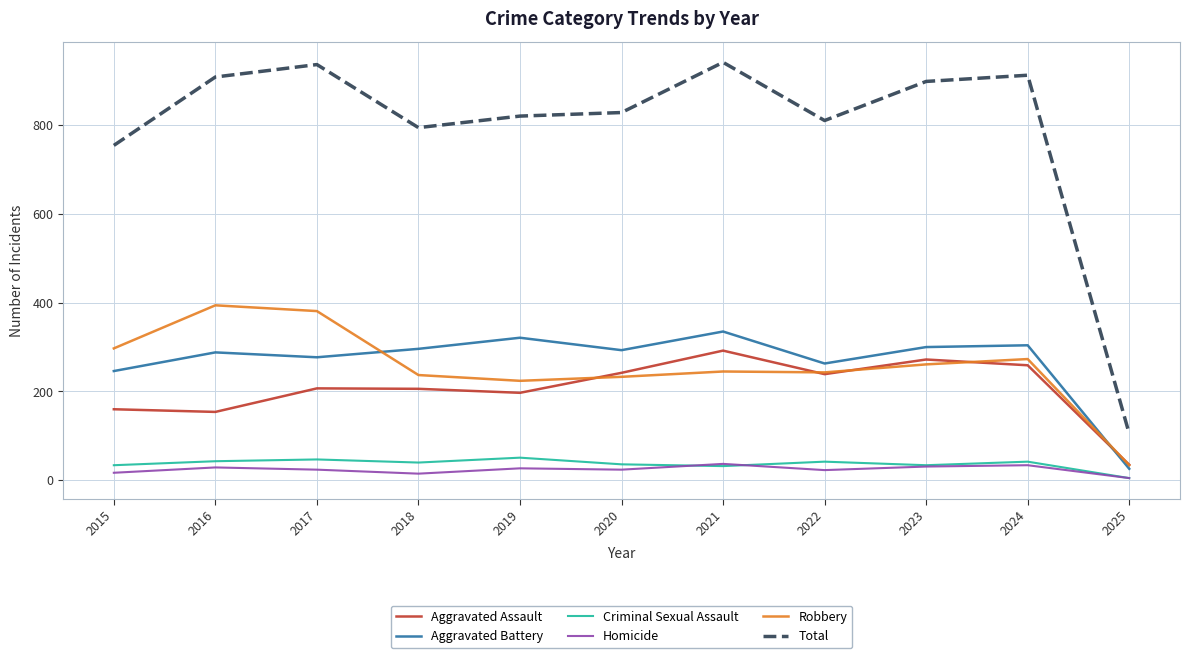

In Homicide, how many points are higher than both neighbors (excluding endpoints)?

4